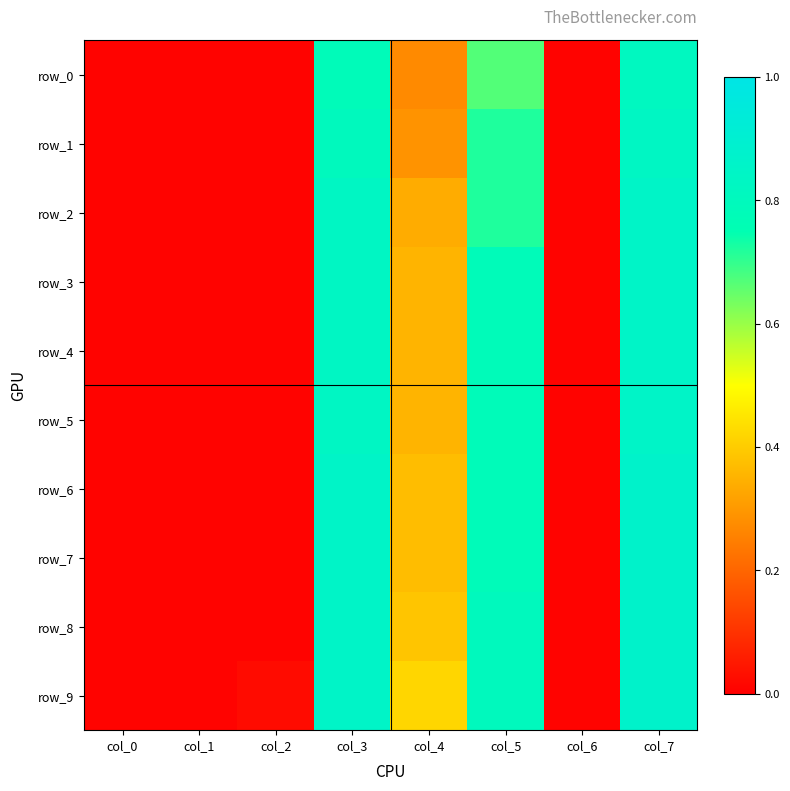

The row_8 series shows 0.6 at col_4. True or false?

False